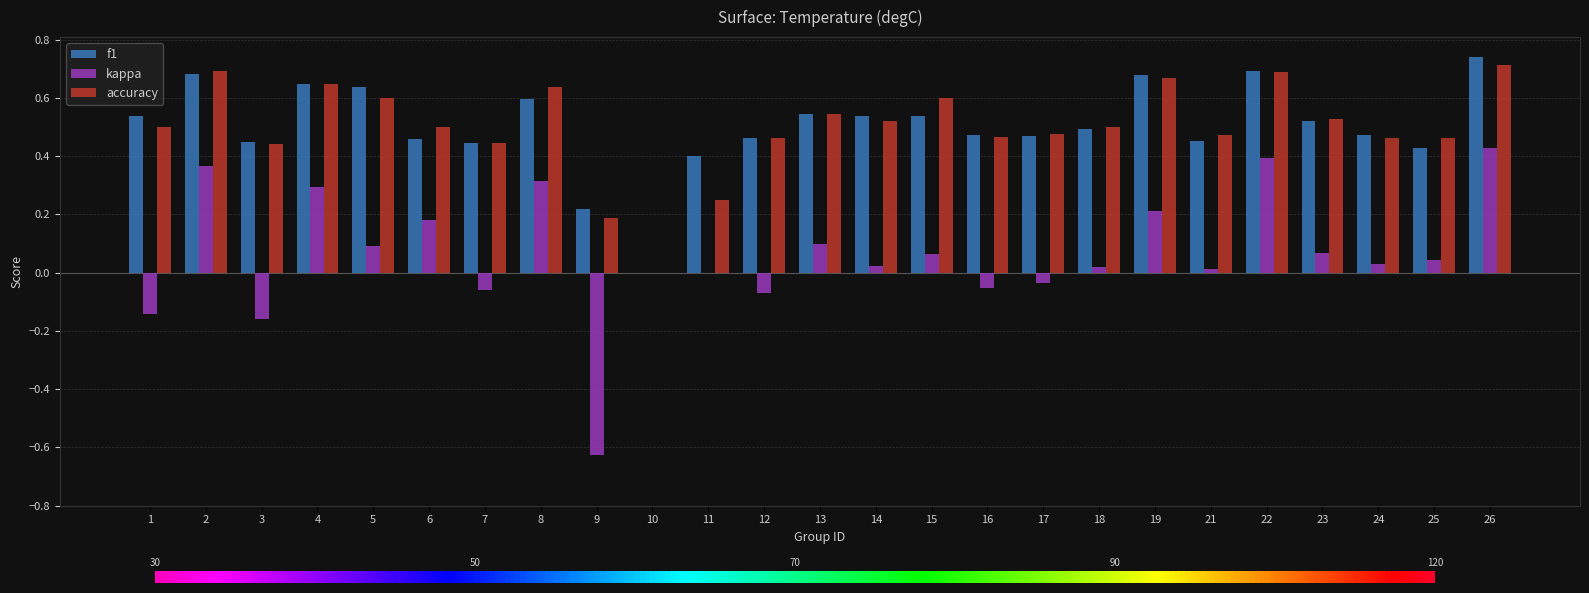

What is the sum of all accuracy values?

12.5